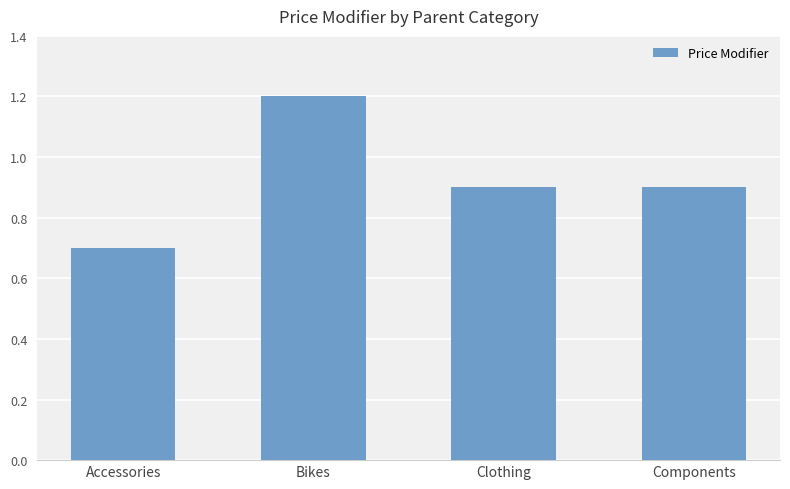

Is it true that the value at Bikes is 0.4?

False